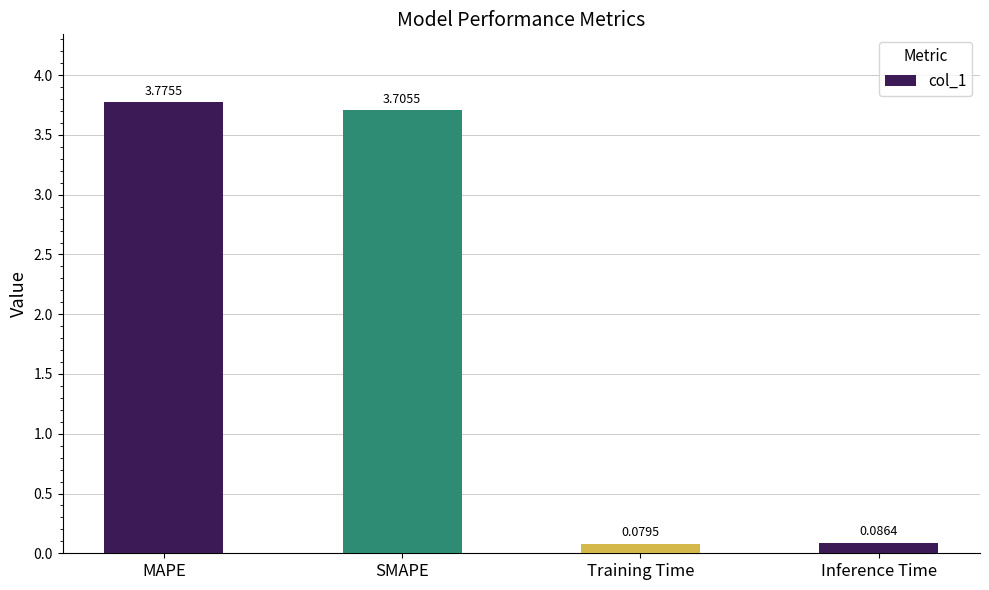

Where is the data nearest to the value 1?

Inference Time